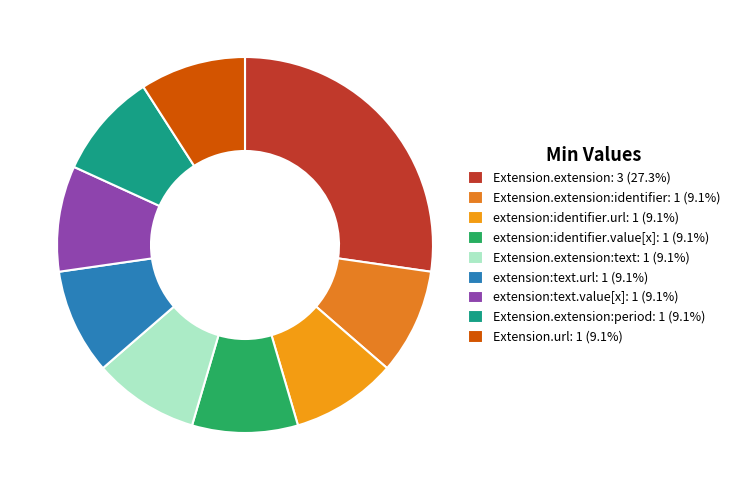

How many segments does this pie chart have?

9